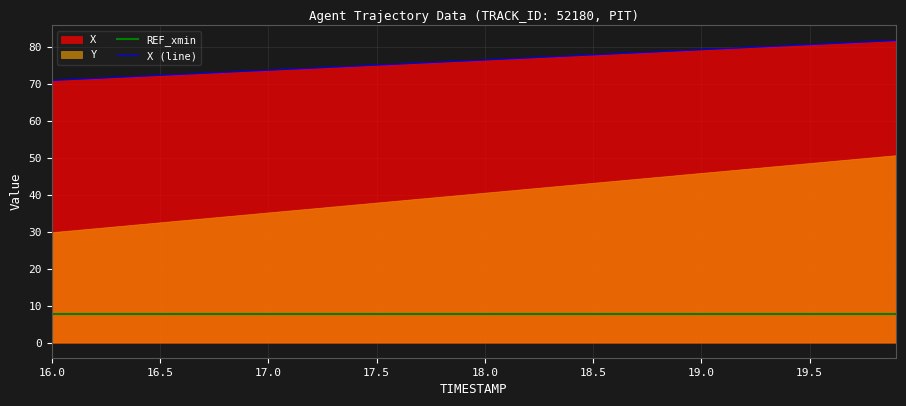

What is the highest value of the REF_xmin series?

7.7